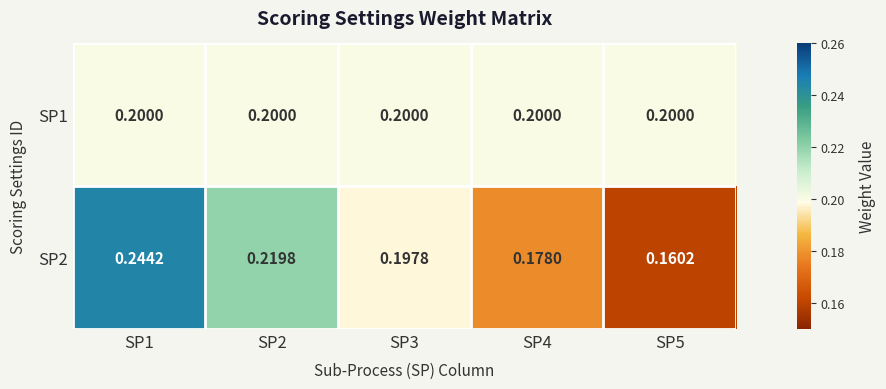

How many distinct data groups are displayed?

2